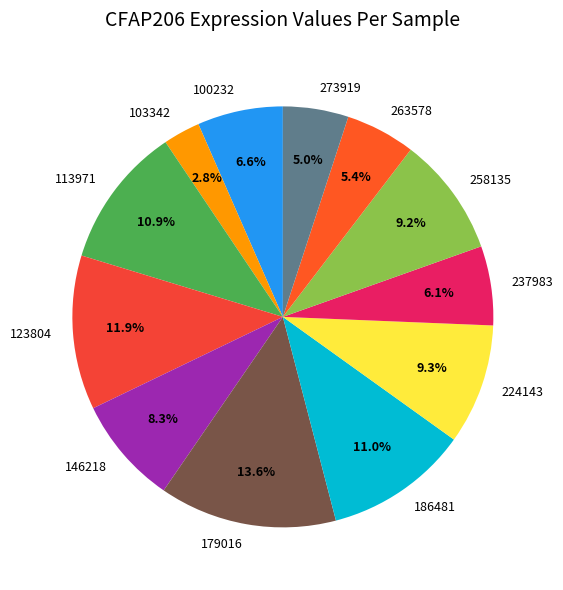

True or false: 258135 accounts for 9% of the total.

True